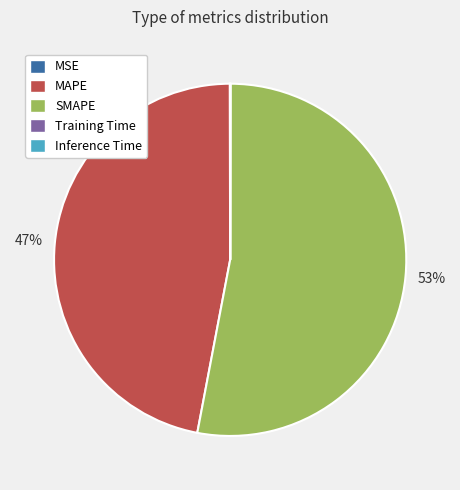

To the nearest percent, what is the difference between the largest and smallest slice percentages?

53%